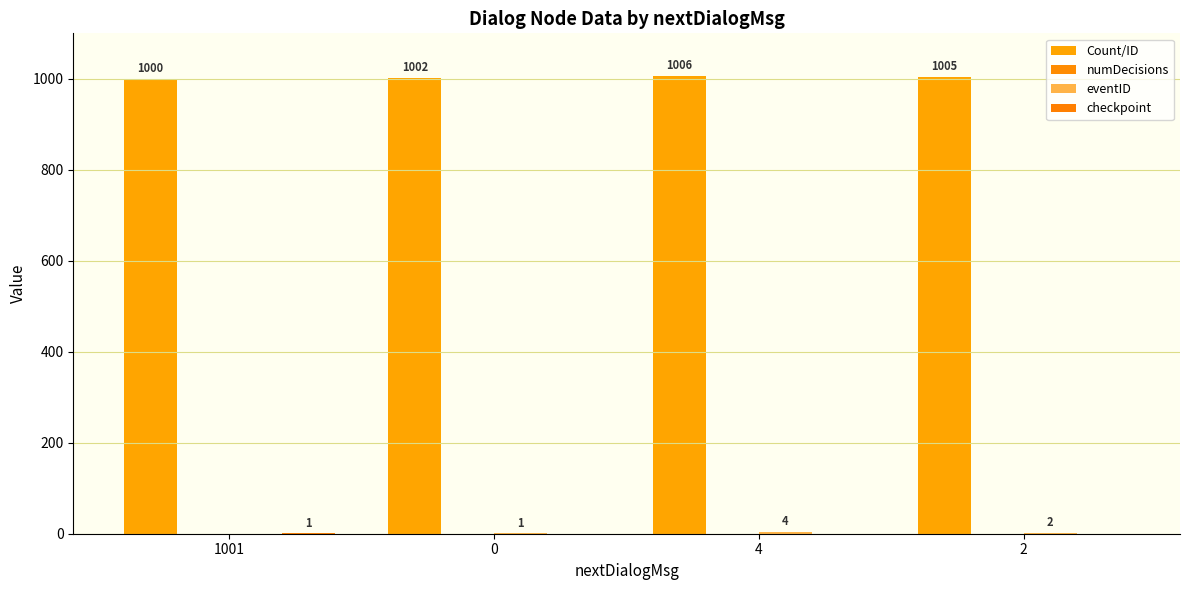

How many series are shown in this chart?

3